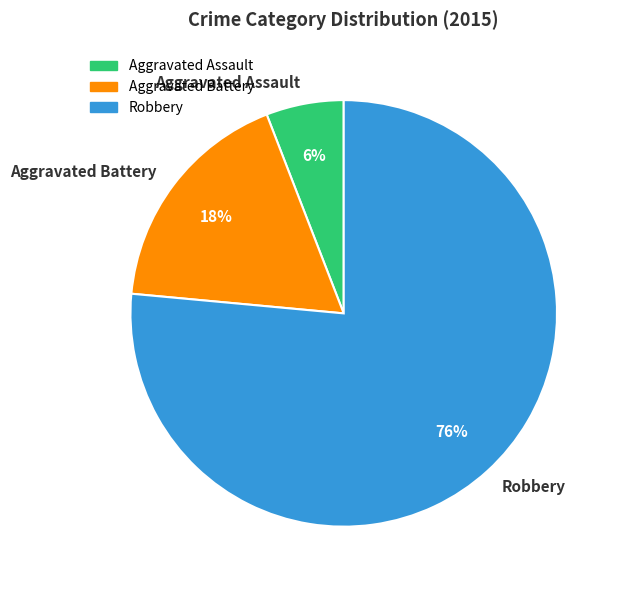

The Aggravated Assault slice represents 6% of the pie. True or false?

True